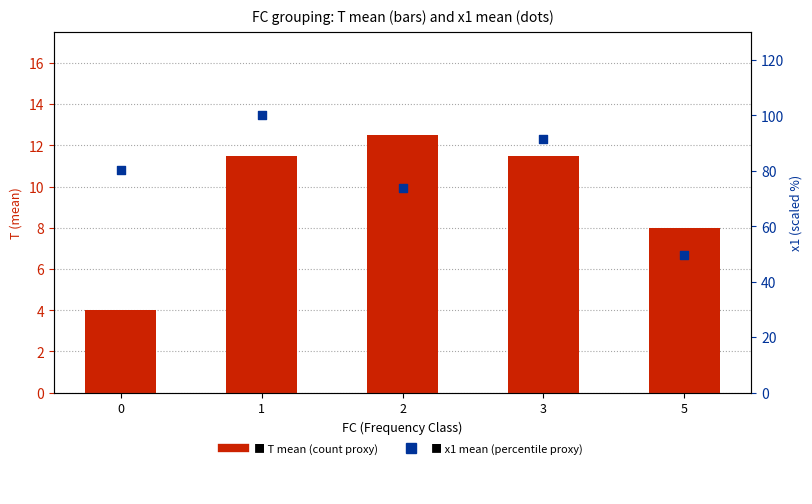

Which series has the widest spread of Y values?

x1 mean (scaled)